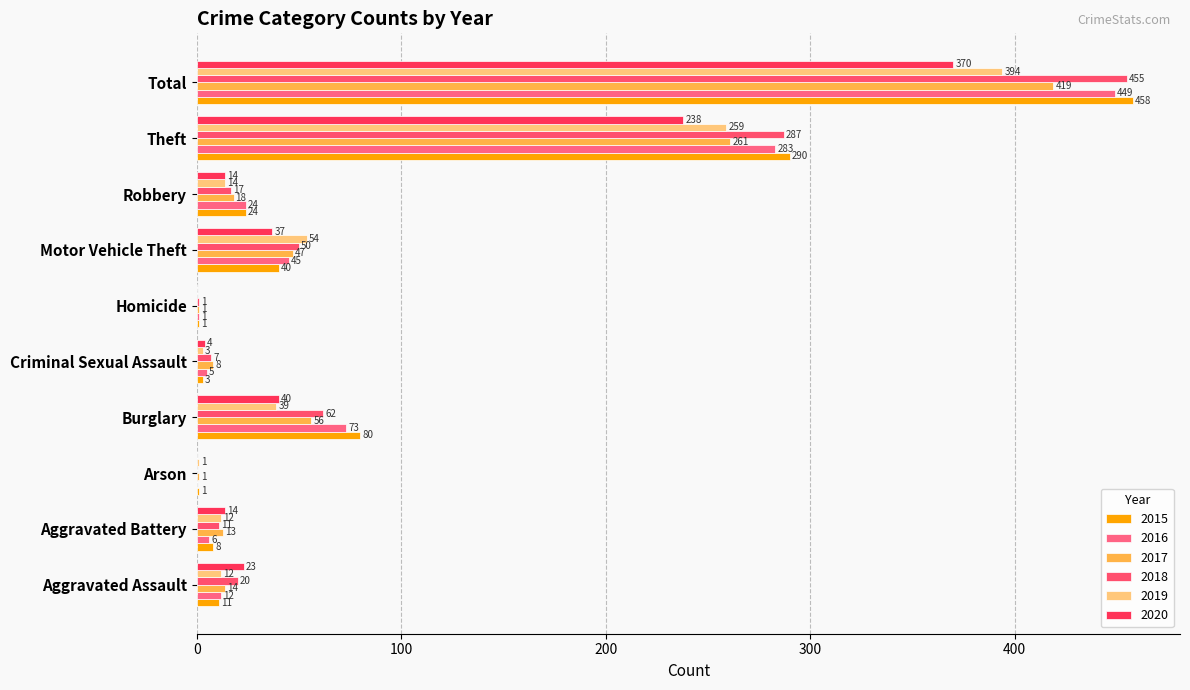

What position from the left is Total?

10